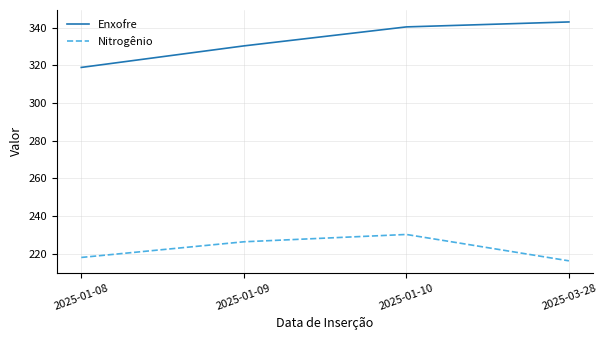

Count the number of categories in the chart.

4